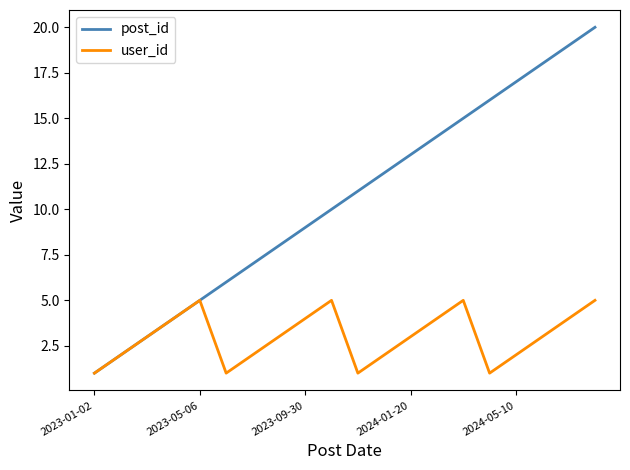

True or false: user_id has more than 1 interior local peaks.

True